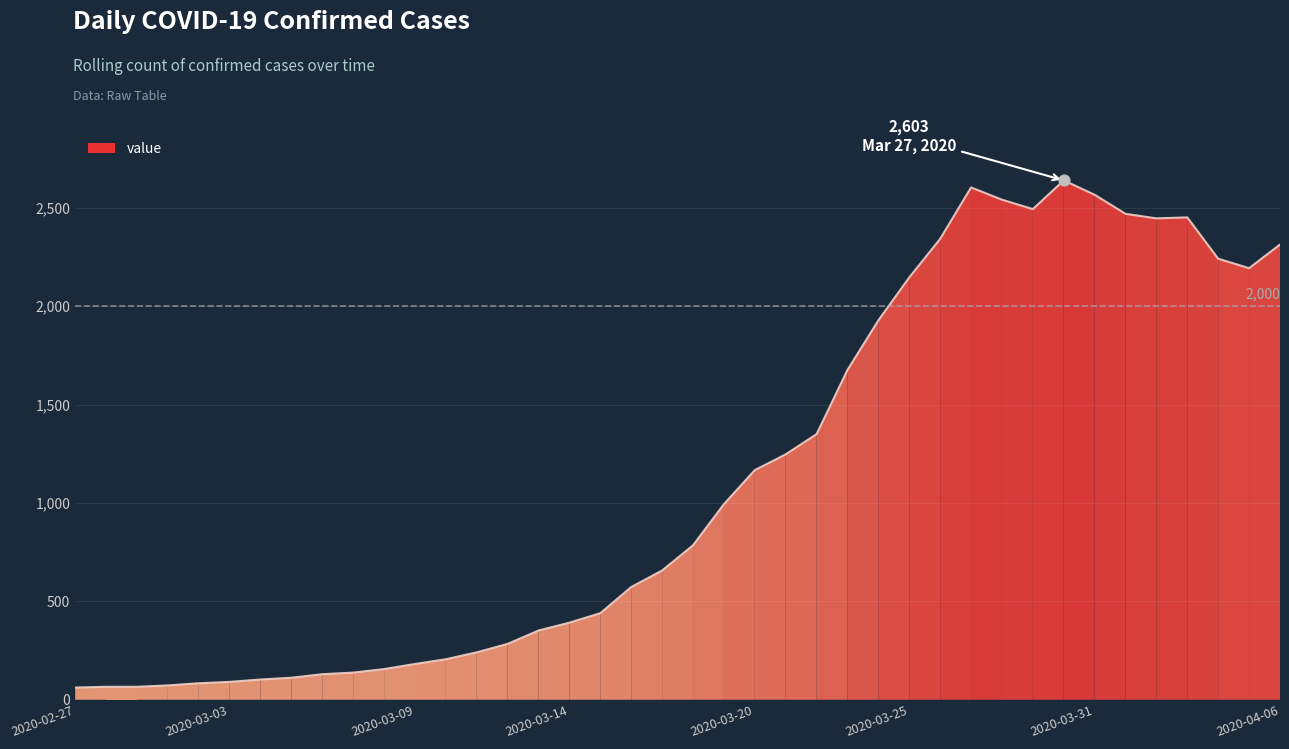

Which has a higher value, 2020-02-29 or 2020-03-17?

2020-03-17